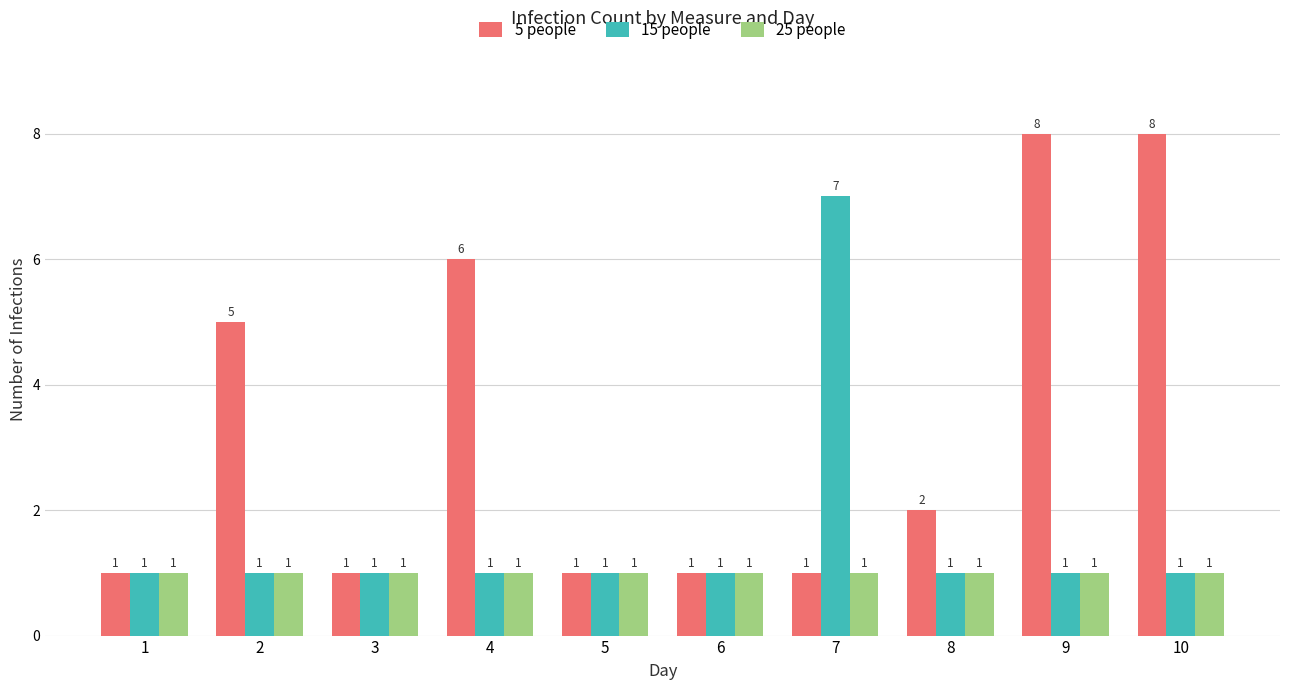

At which label does 5 people first exceed 2?

2